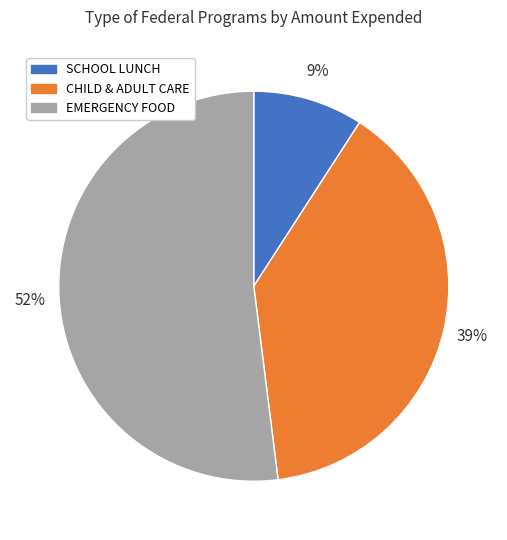

How many segments does this pie chart have?

3